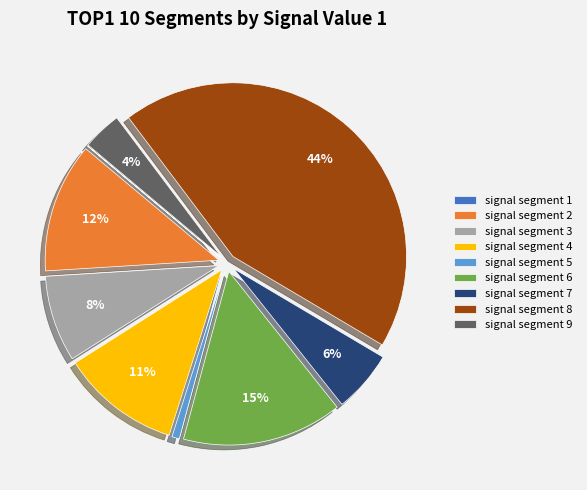

To the nearest percent, what portion does signal segment 8 represent?

44%